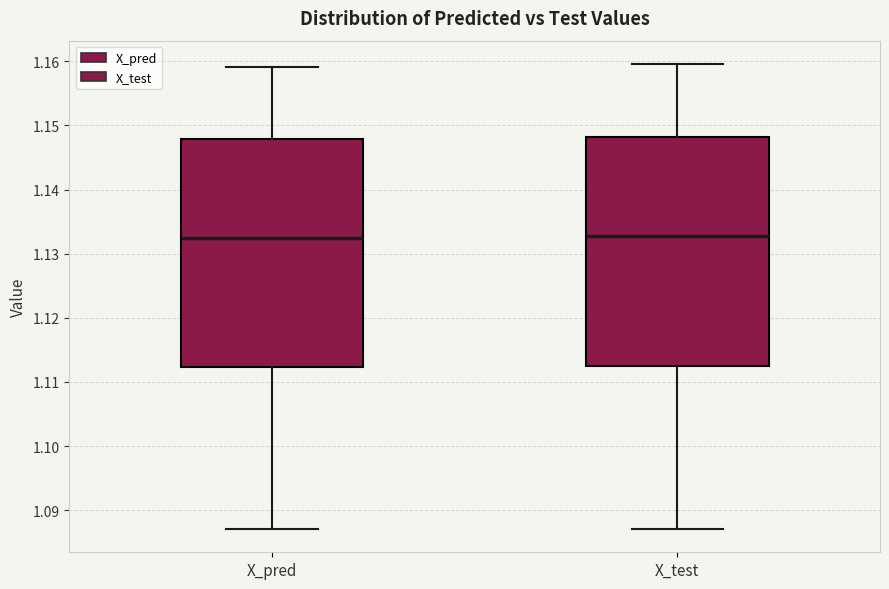

Reading left to right, transcribe this box plot: for each box, give where its median line is, the range the box spans, and where its two whiskers end, as read against the y-axis. The values are not printed on the chart, so give them approximately, as read against the axis.

X_pred: median 1.132, box 1.112 to 1.148, whiskers 1.087 to 1.159
X_test: median 1.133, box 1.112 to 1.148, whiskers 1.087 to 1.160